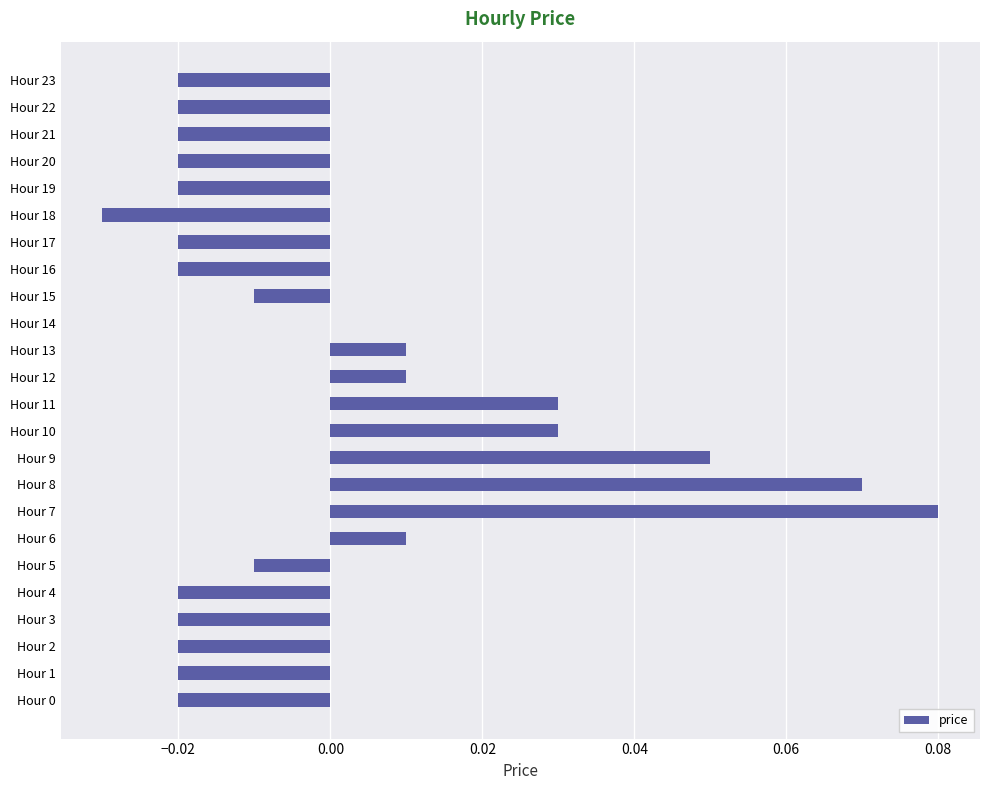

At which category does the chart reach its peak across all series?

Hour 7